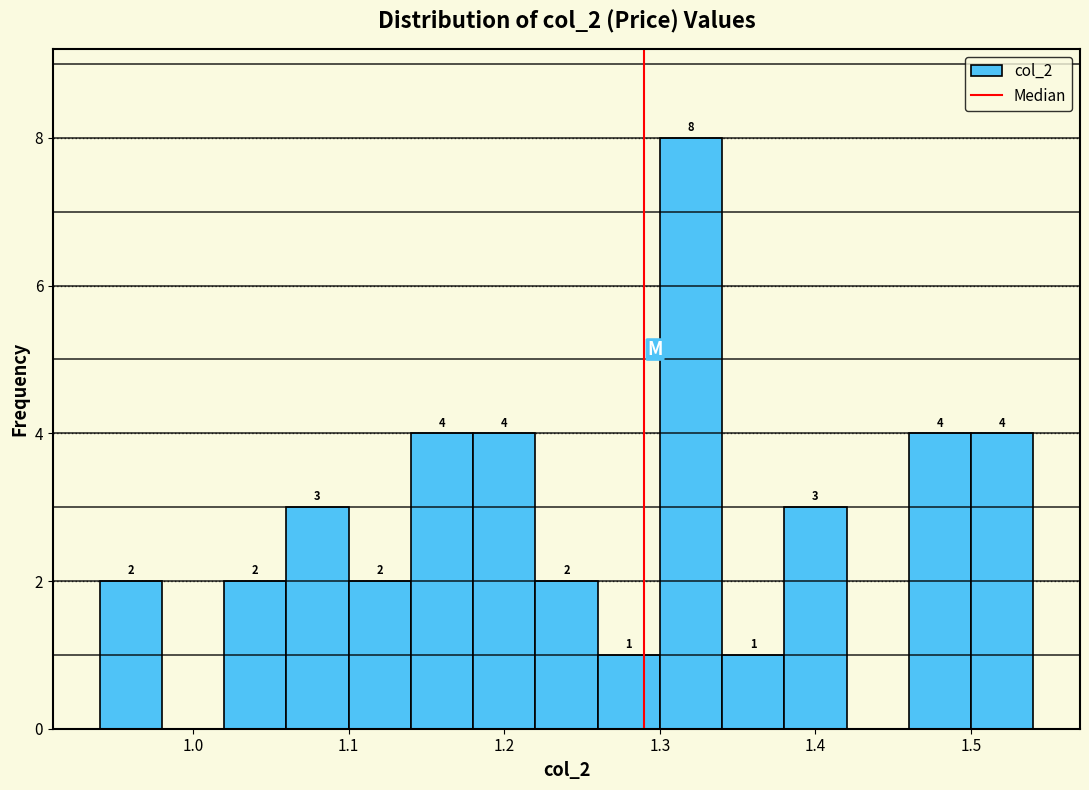

Which range on the x-axis has the tallest bar?

1.30 to 1.34